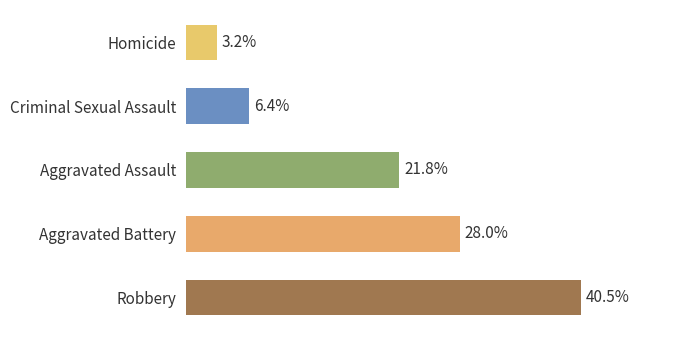

At which category does the chart reach its minimum across all series?

Homicide